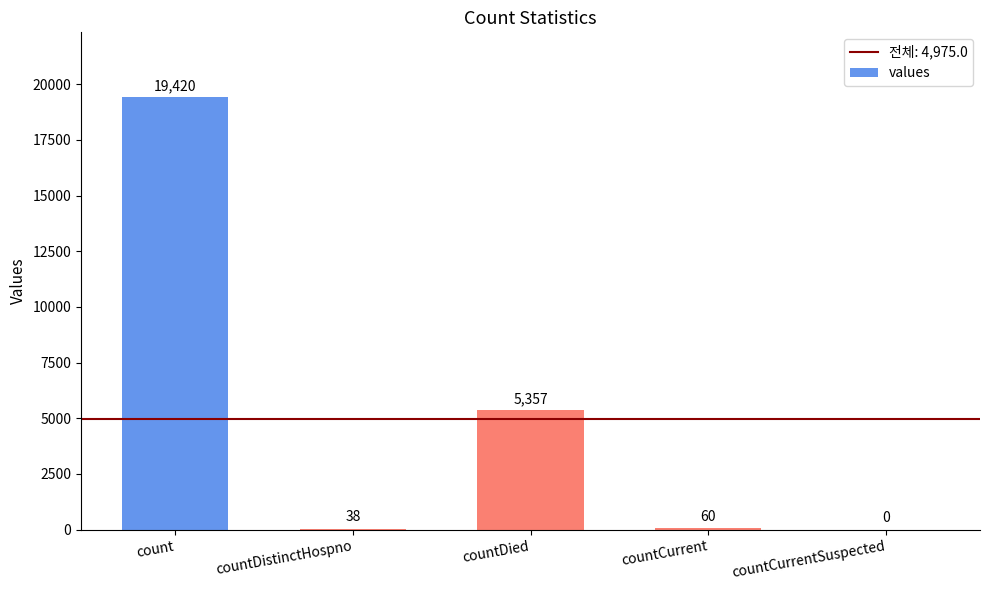

The value at countCurrentSuspected is -7531. True or false?

False